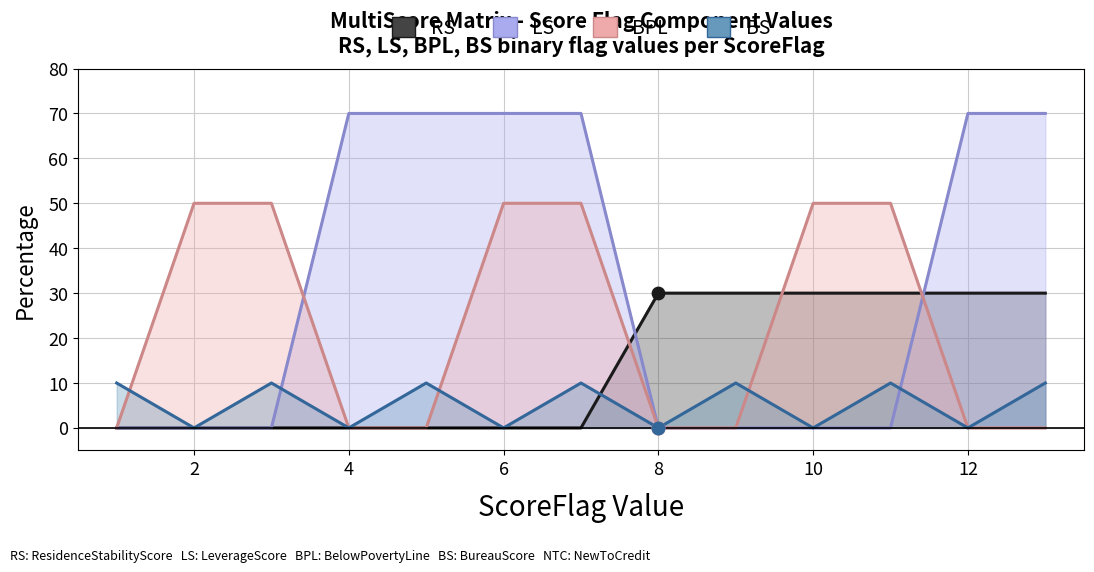

Which series reaches the maximum Y coordinate?

LS